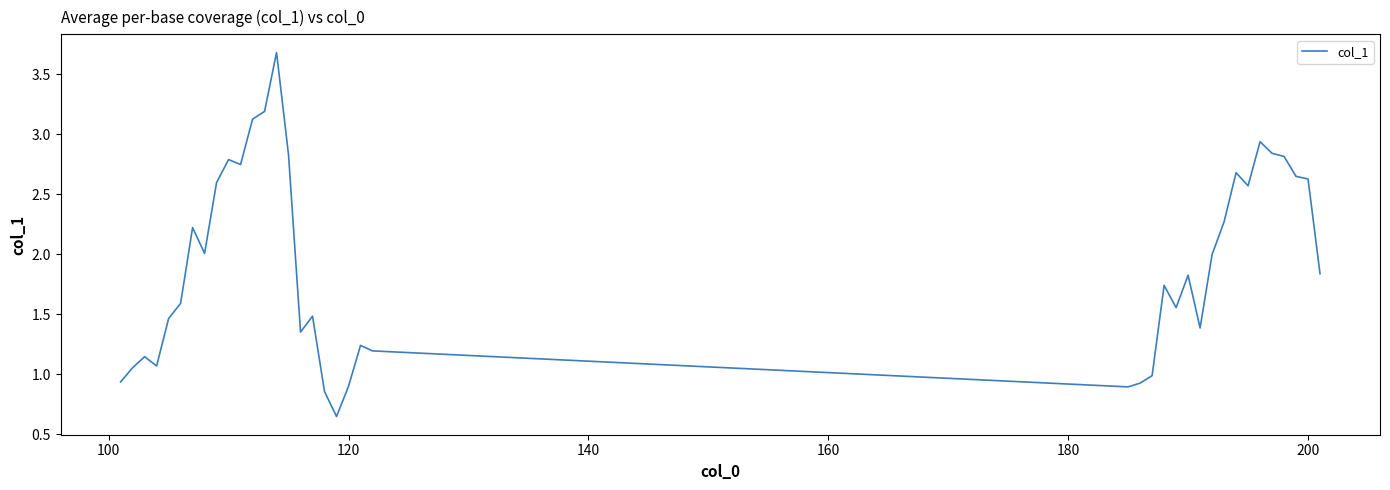

What is the maximum value shown in the chart?

3.7